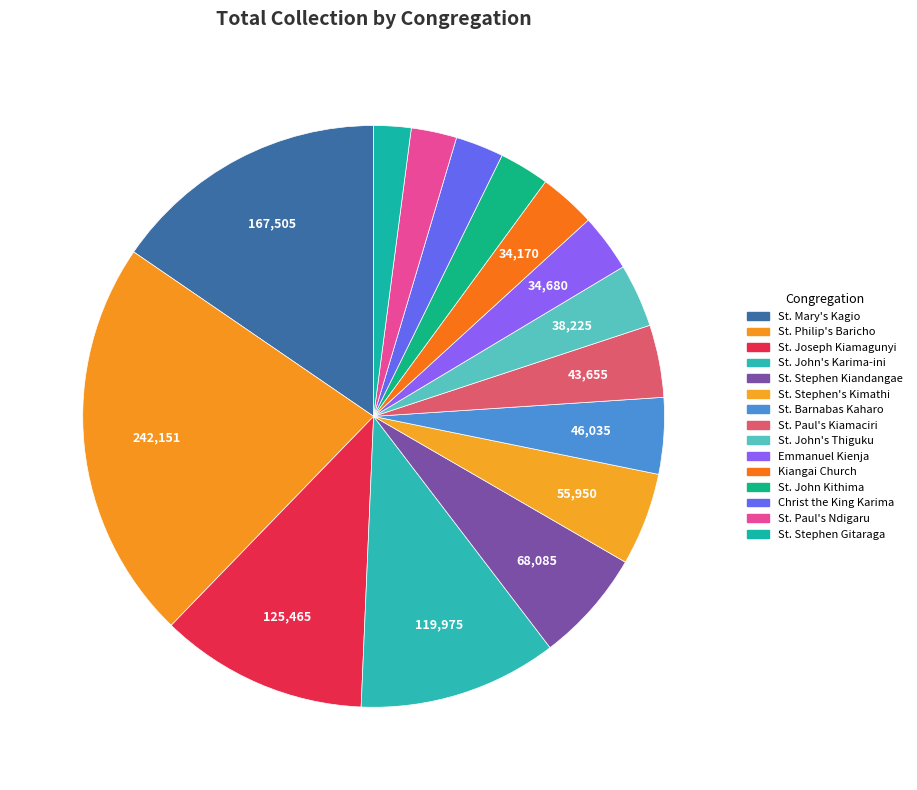

To the nearest percent, what is the difference between the largest and smallest slice percentages?

20%